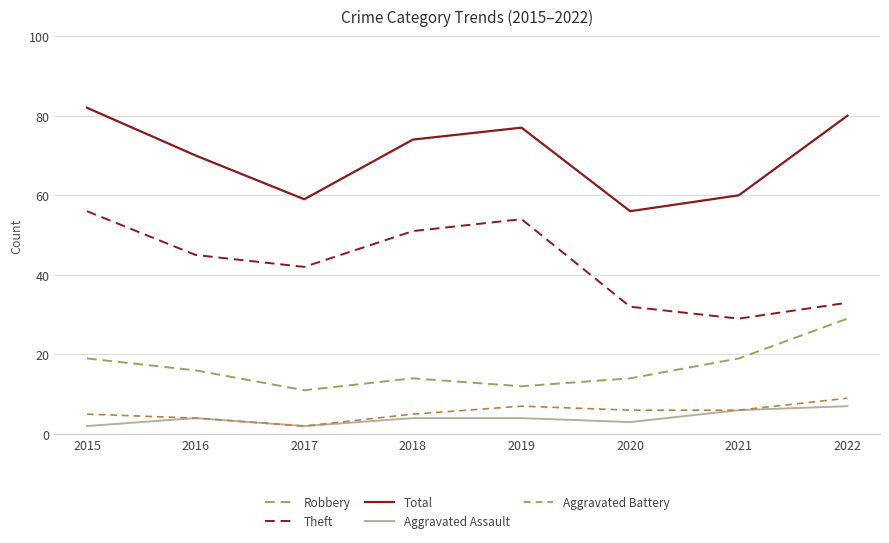

True or false: Theft and Aggravated Battery intersect in this chart.

False